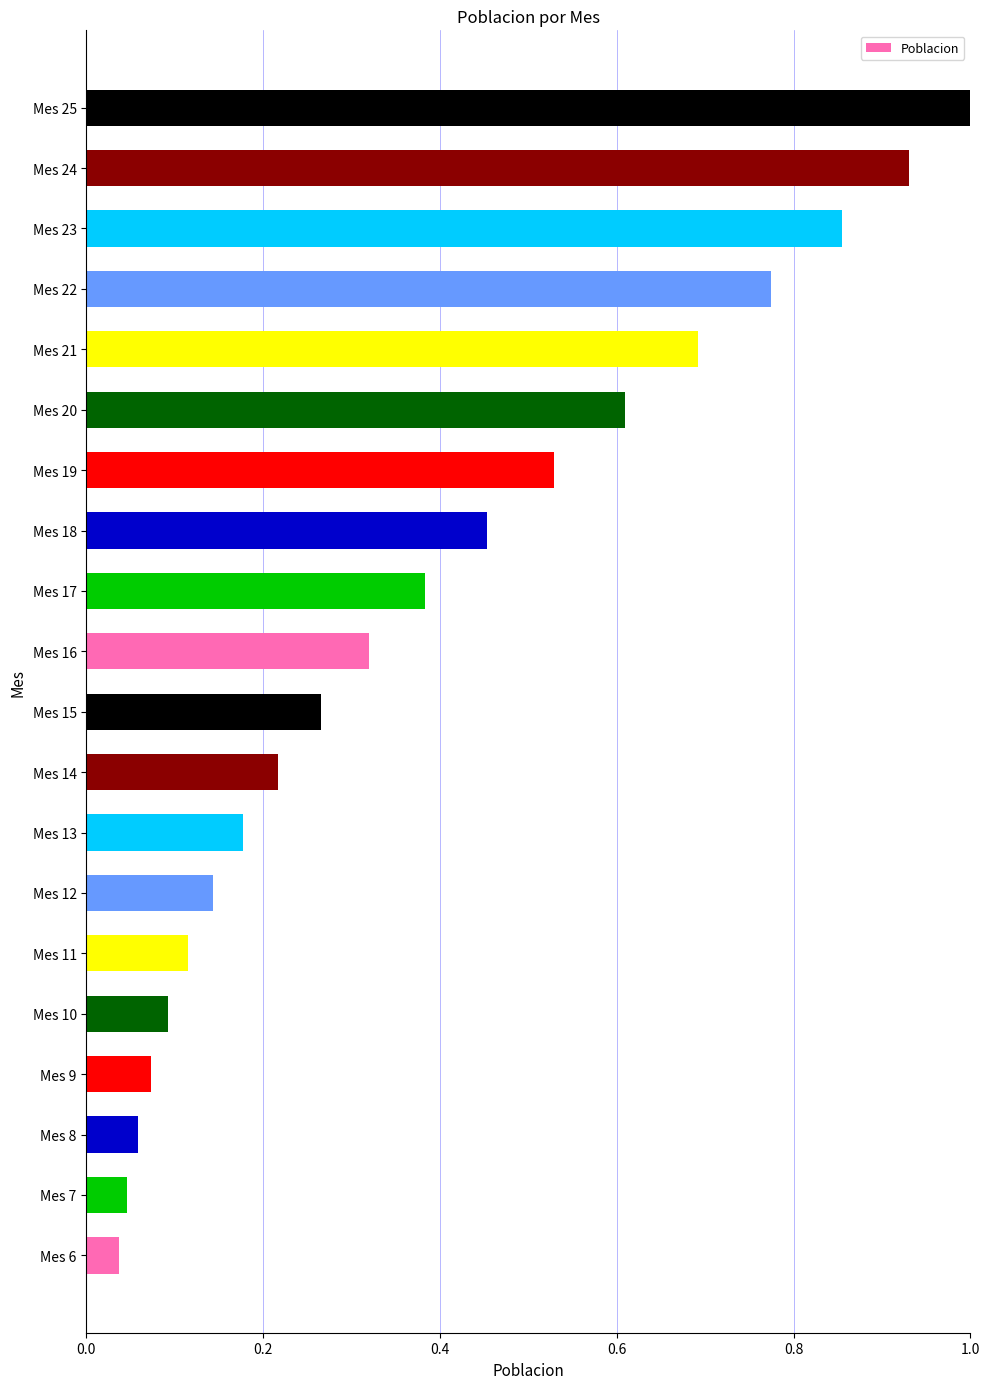

What is the change in value from Mes 11 to Mes 14?

+0.1